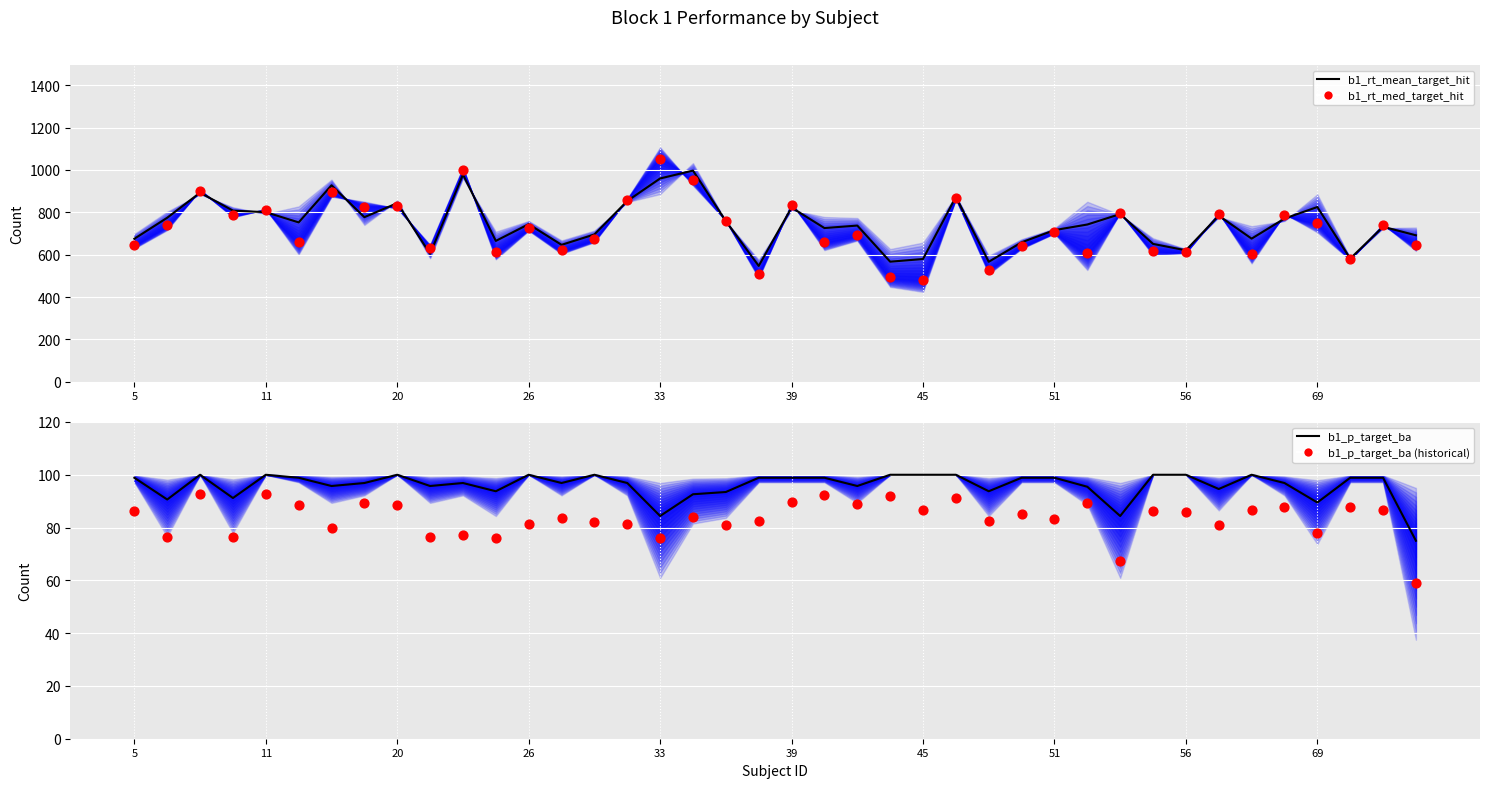

Is the value of b1_rt_med_target_hit at 32 greater than the value of b1_p_target_ba_hist at 69?

Yes